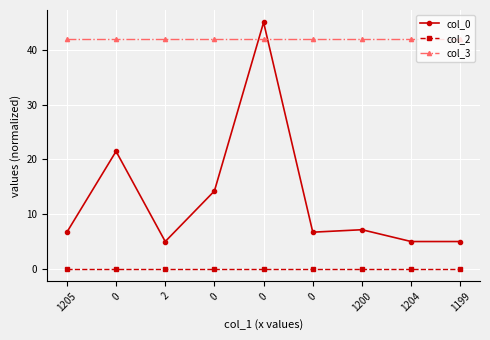

Reading left to right, extract all data points from this chart.

col_0: 1205=6.7	0=21.5	2=5.0	0=14.2	0=45.0	0=6.7	1200=7.2	1204=5.0	1199=5.0
col_2: 1205=0.0	0=0.0	2=0.0	0=0.0	0=0.0	0=0.0	1200=0.0	1204=0.0	1199=0.0
col_3: 1205=42.0	0=42.0	2=42.0	0=42.0	0=42.0	0=42.0	1200=42.0	1204=42.0	1199=42.0